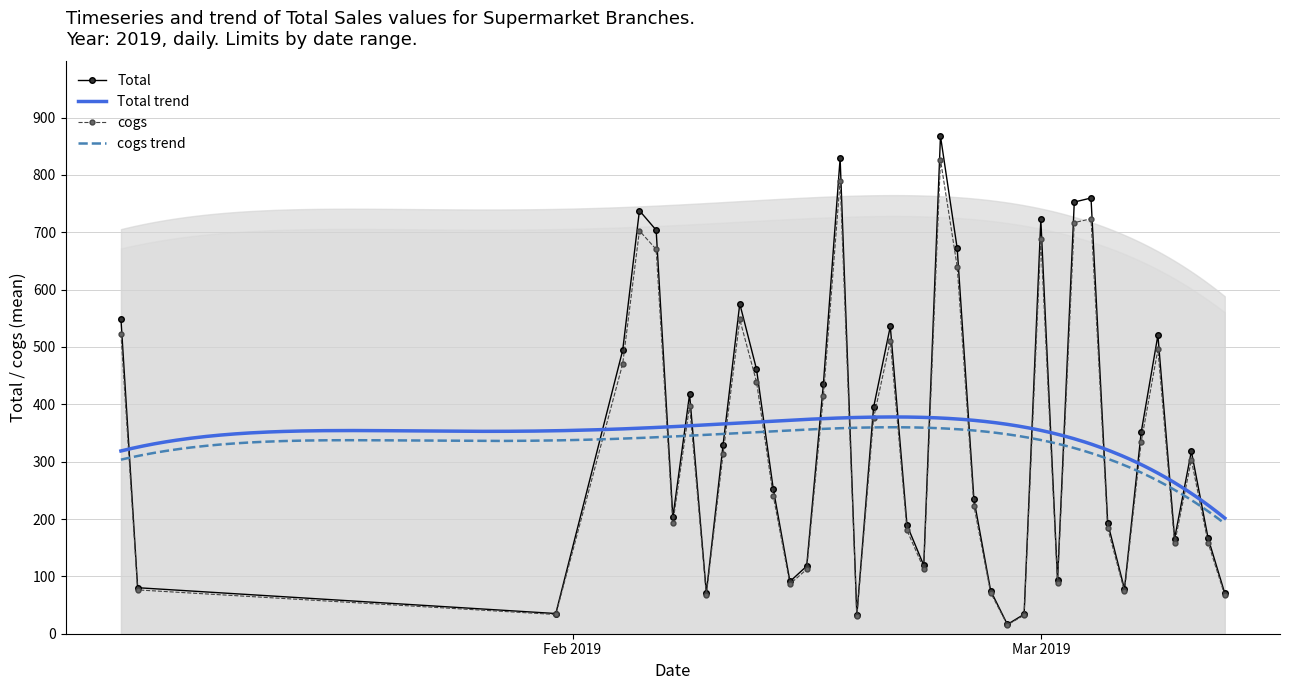

What is the average value of the Total series?

343.6